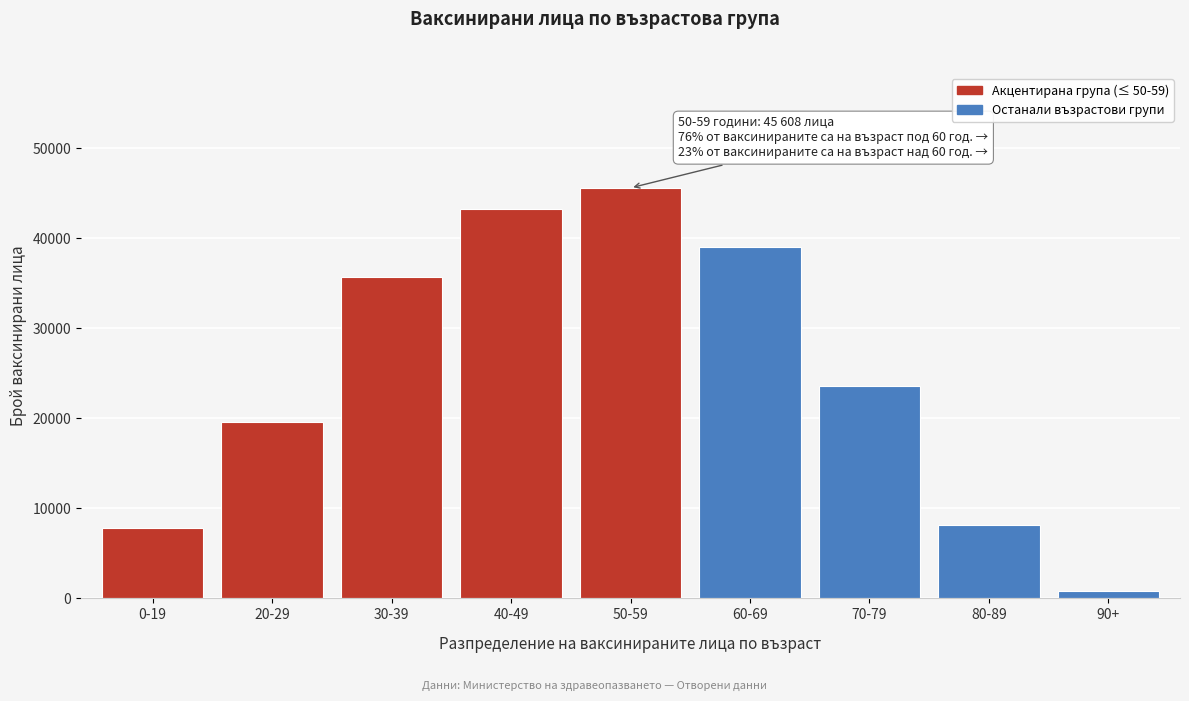

Reading left to right, what are all the values shown in this chart?

7833	19546	35686	43299	45608	39083	23619	8110	768